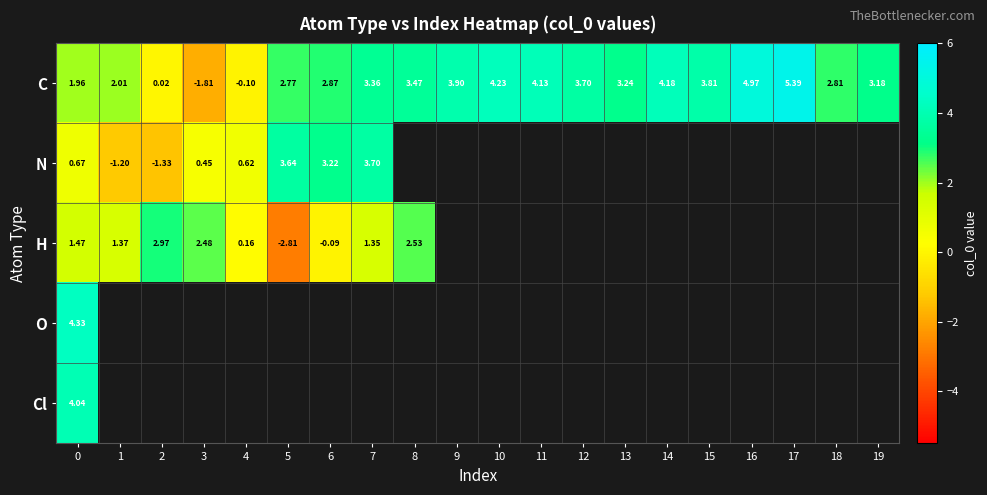

How many negative values does the C series have?

2